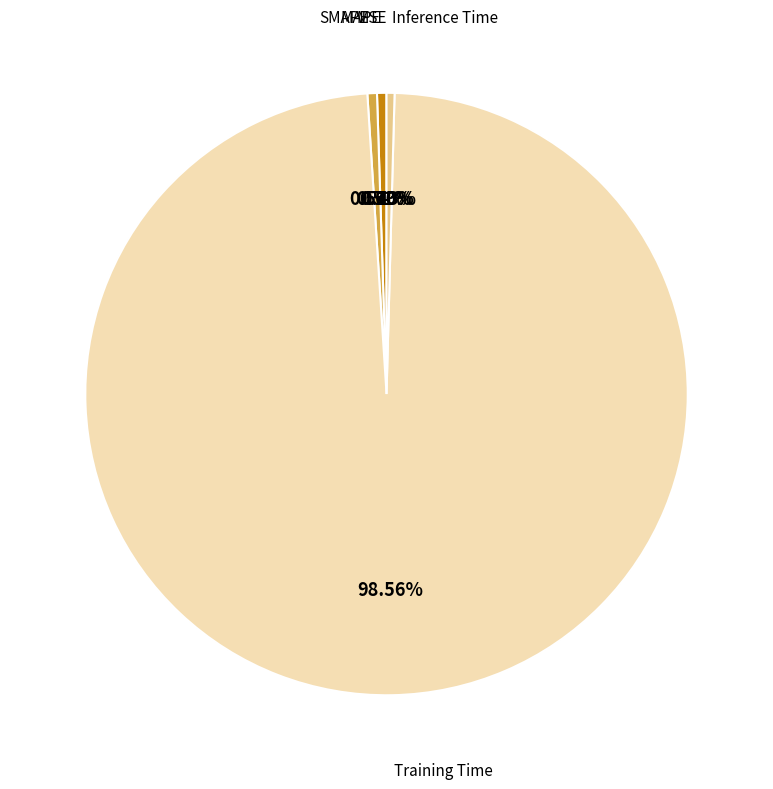

Is there any slice that represents more than half of the pie?

Yes